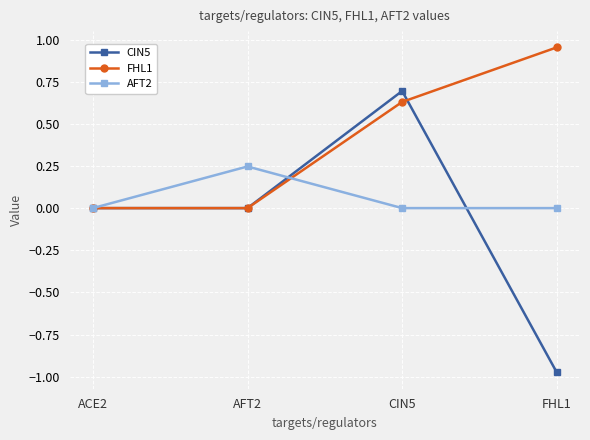

How many CIN5 values are between 0 and 1?

3